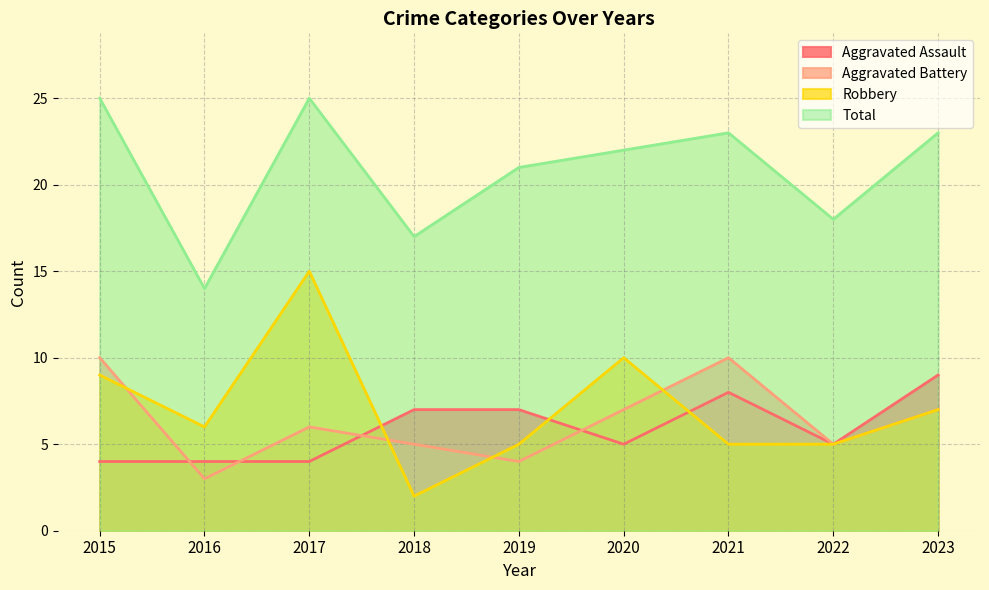

Is the value of Total at 2017 greater than the value of Aggravated Assault at 2015?

Yes